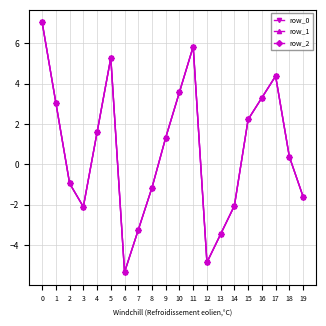

Which series has the largest range (max minus min)?

row_0